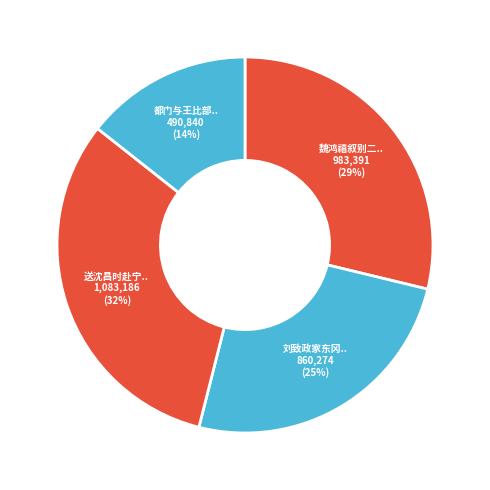

How many slices are in this pie chart?

4